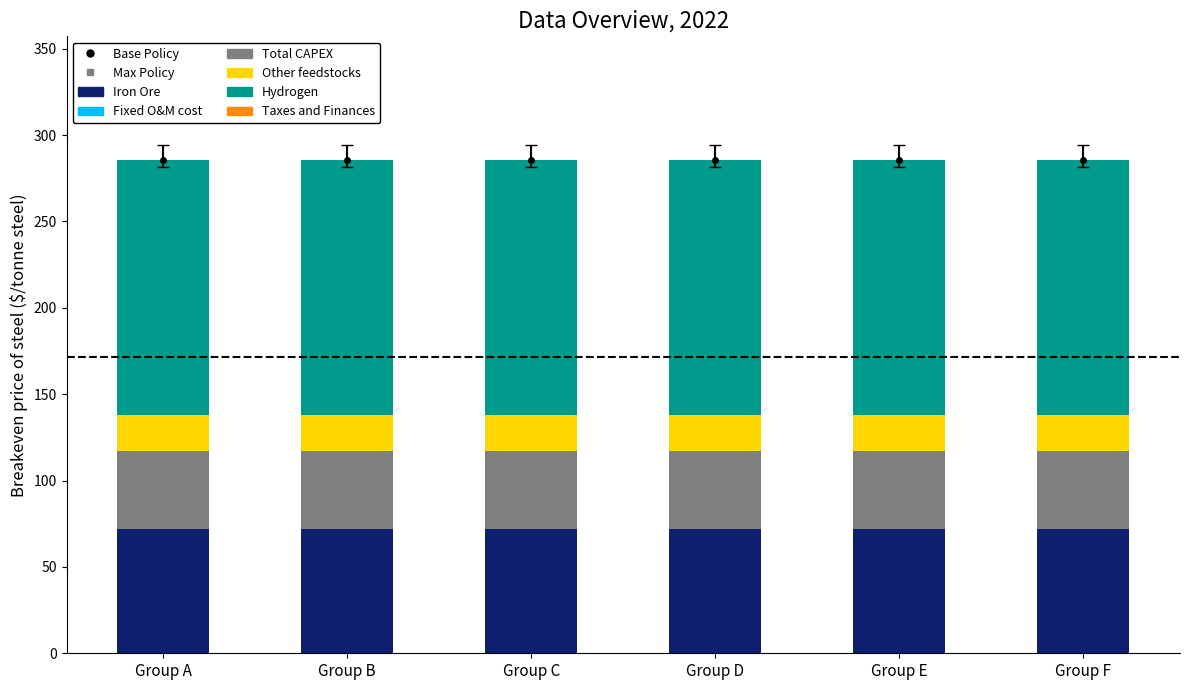

How many categories are shown in the chart?

6